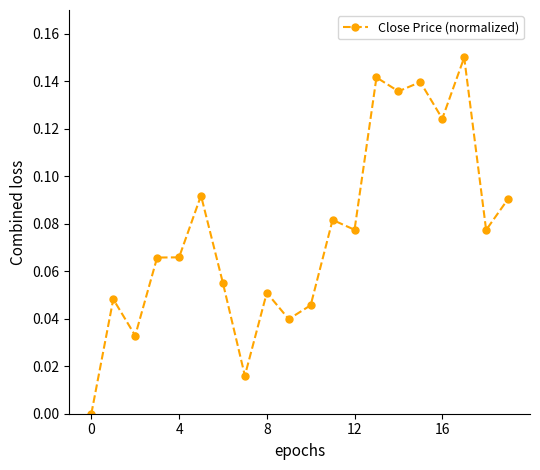

True or false: there are more than 0 points higher than both neighbors.

True